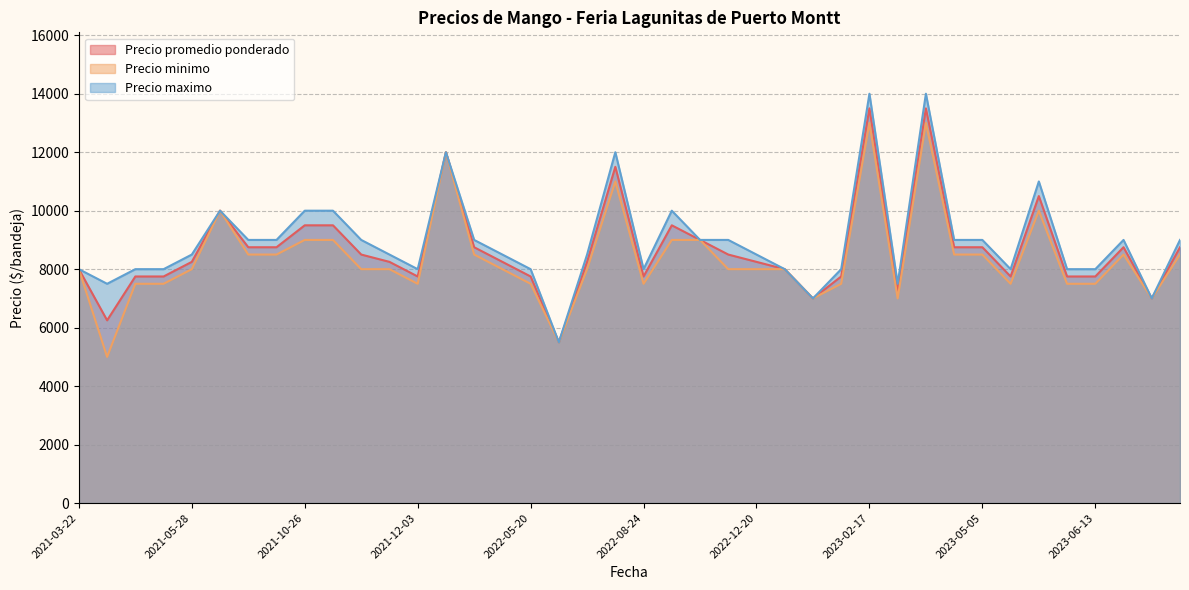

What is the total value across all series at 2022-06-02?

16500